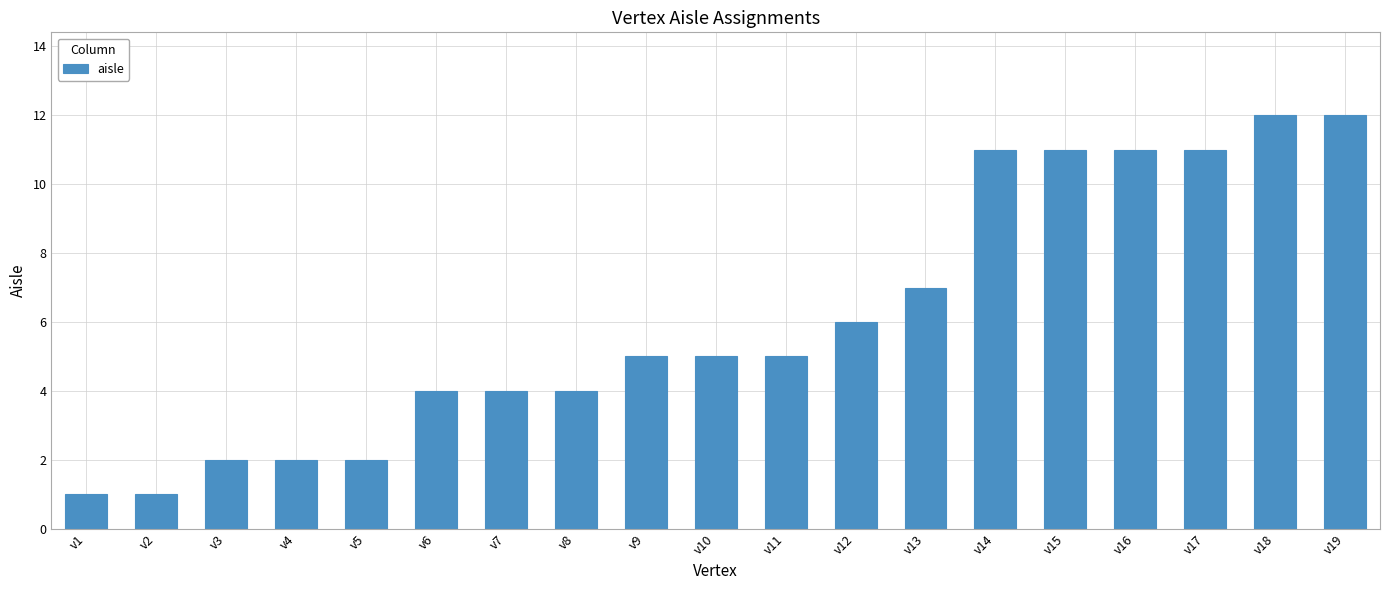

The chart shows a value of 12 at v19. True or false?

True